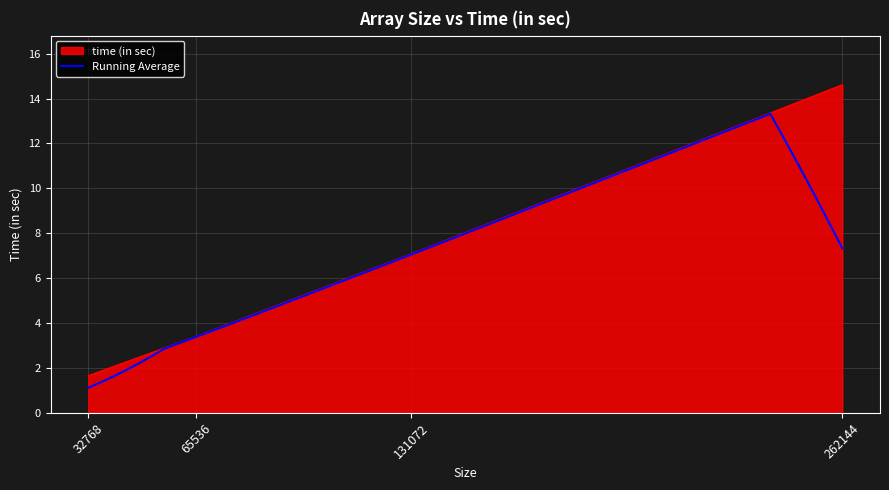

Rank the categories by value from lowest to highest.

32768, 65536, 131072, 262144